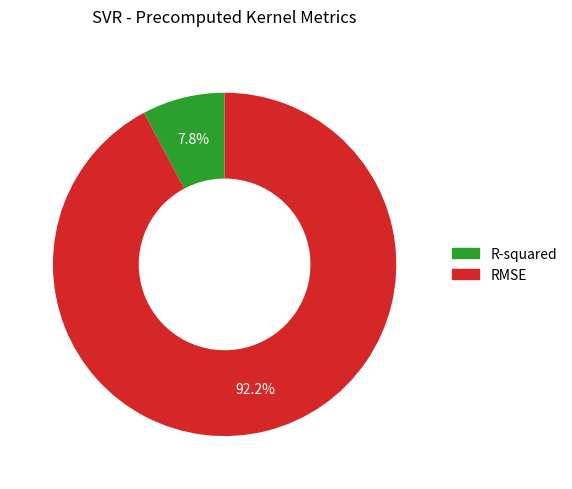

Count the number of slices in the pie.

2